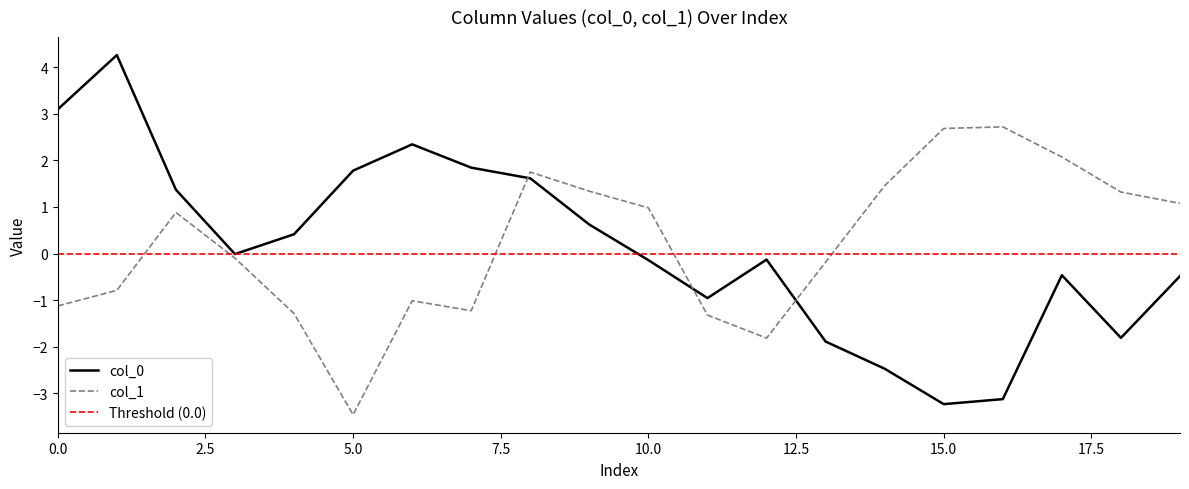

Which series has the widest spread of values?

col_0